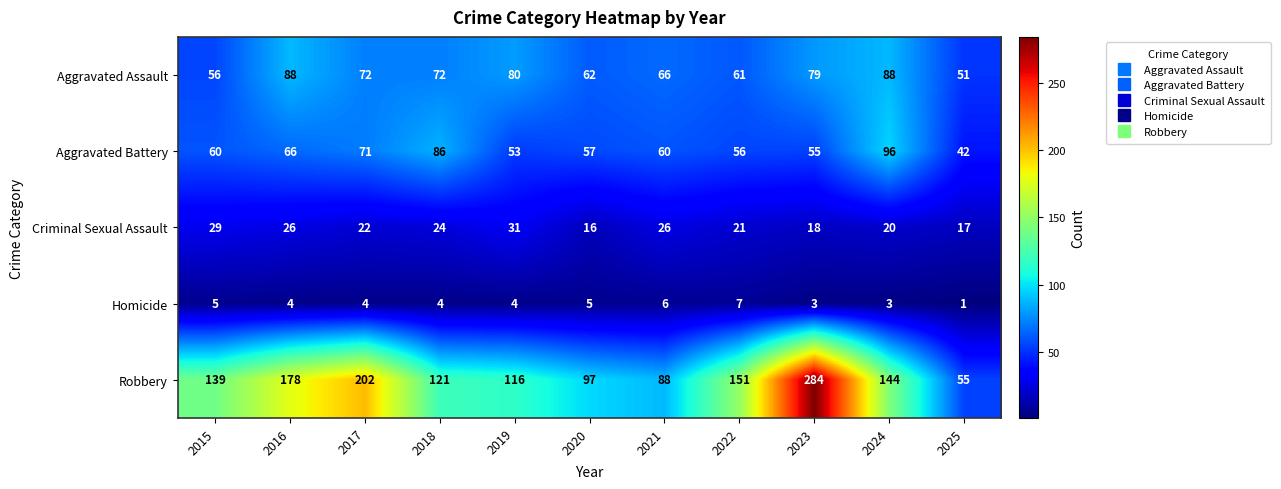

At which category does the chart reach its minimum across all series?

2025